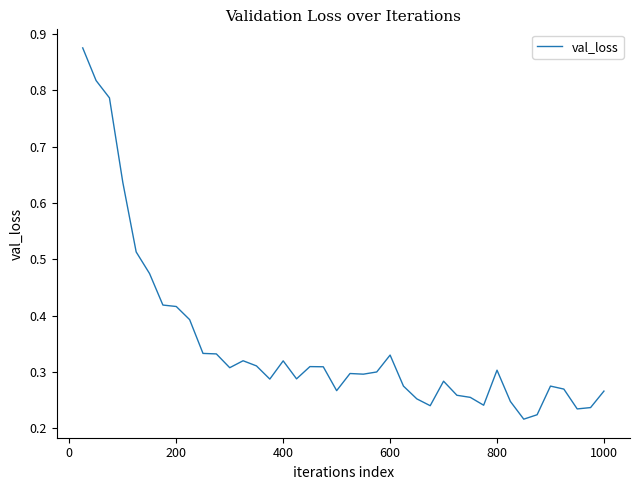

How many values are between 0 and 1?

40